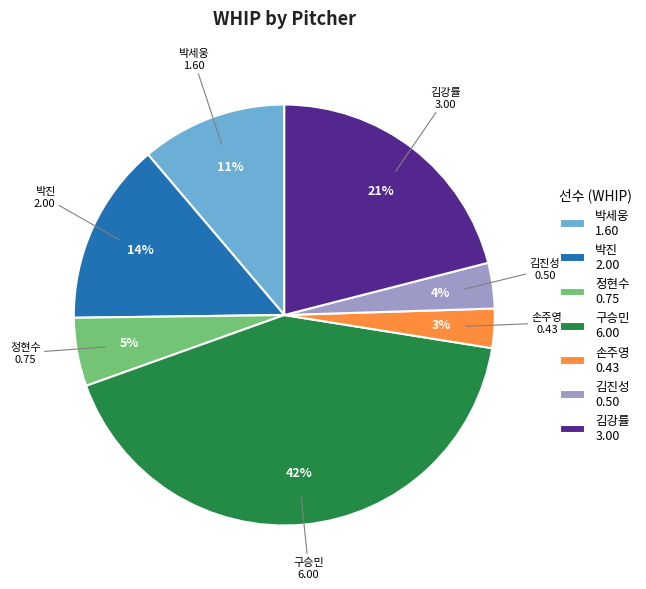

The 박세웅 1.60 slice represents 11% of the pie. True or false?

True